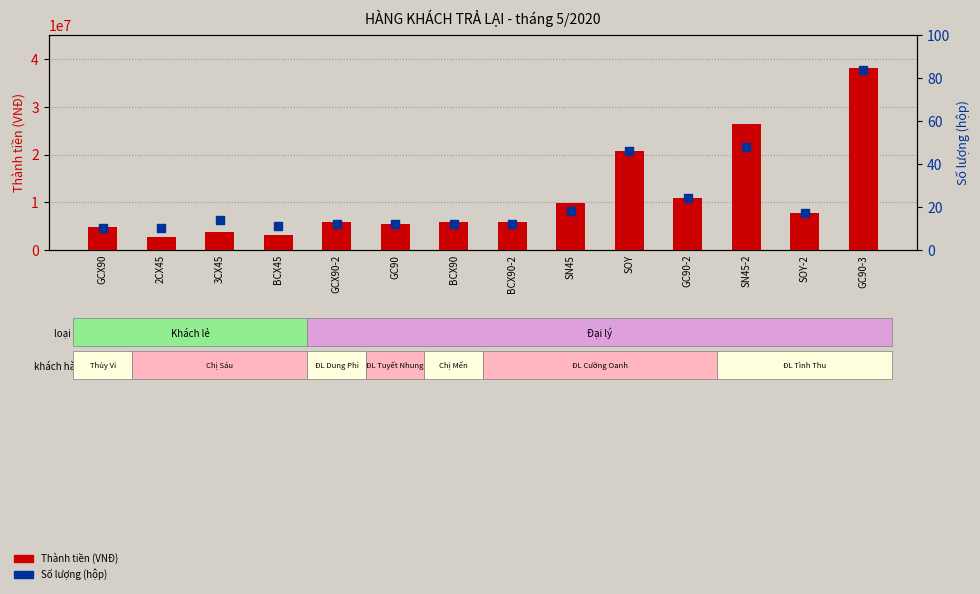

Which series reaches the maximum Y coordinate?

Thành tiền (VNĐ)